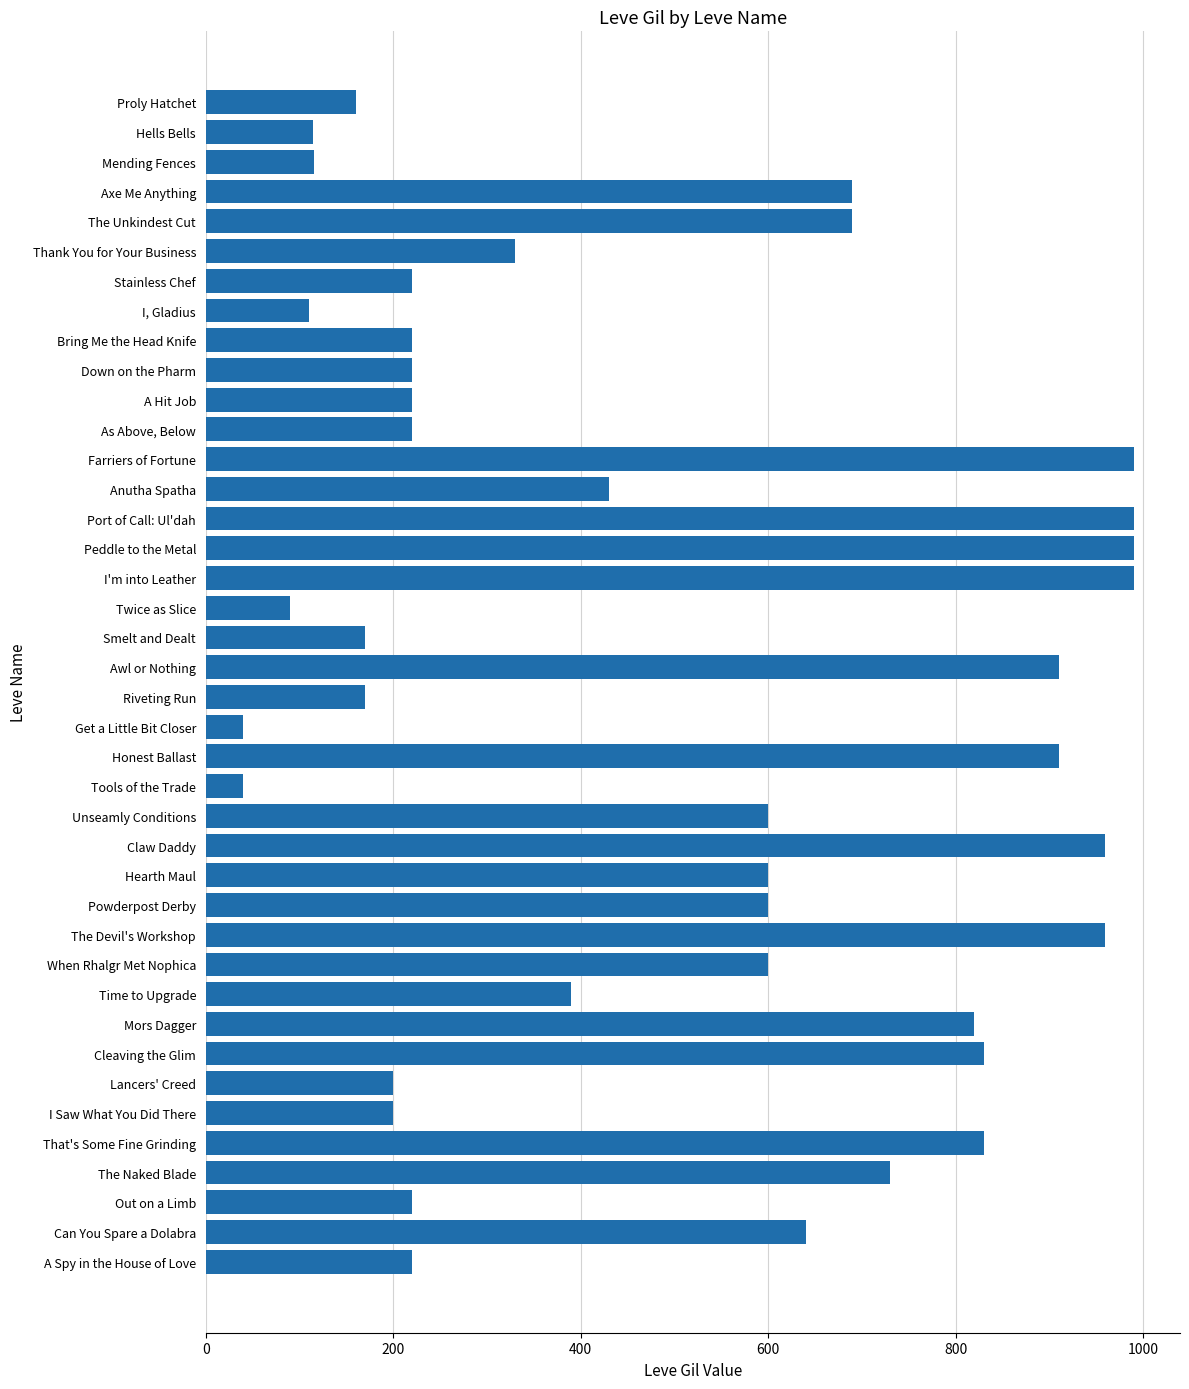

How many bars are there in total?

40